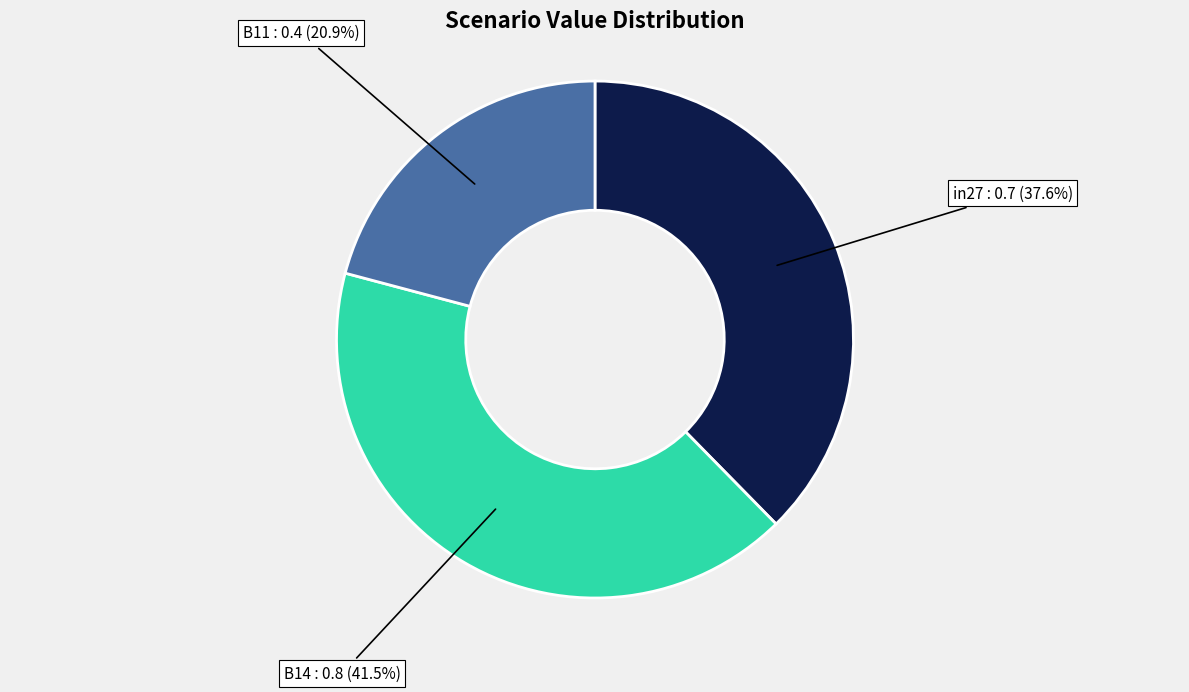

How much of the chart is everything except B14?

58.5%